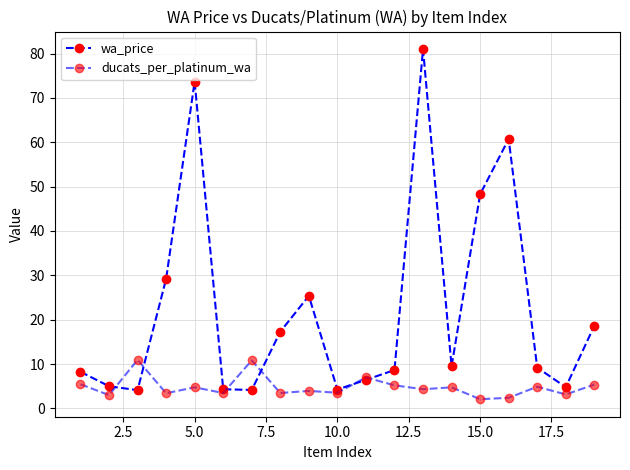

At how many categories does at least one series exceed 17?

8